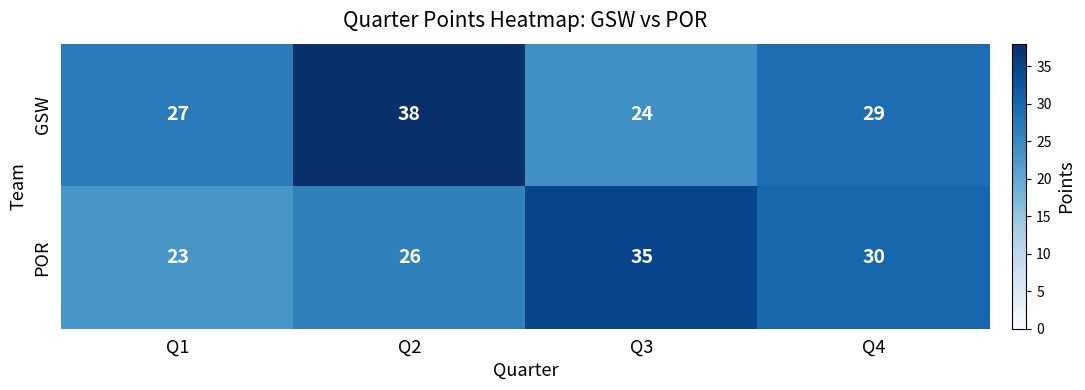

Reading left to right, what are all the values shown in this chart?

GSW: Q1=27	Q2=38	Q3=24	Q4=29
POR: Q1=23	Q2=26	Q3=35	Q4=30